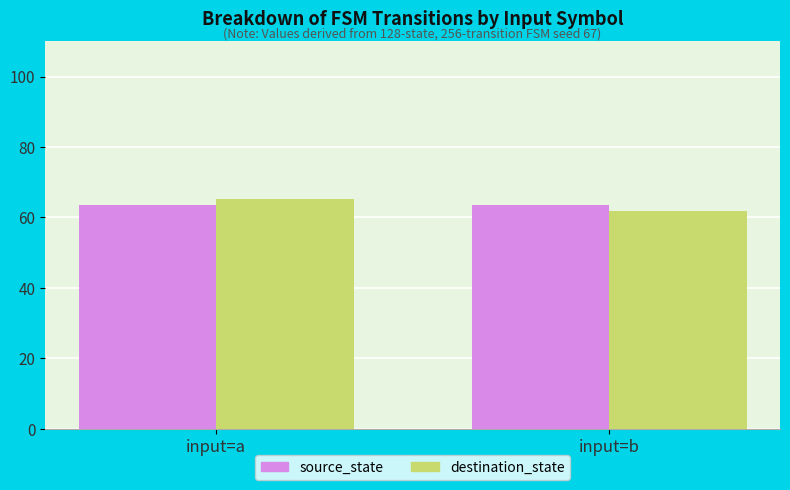

Rank the series by their maximum value, from lowest to highest.

source_state, destination_state